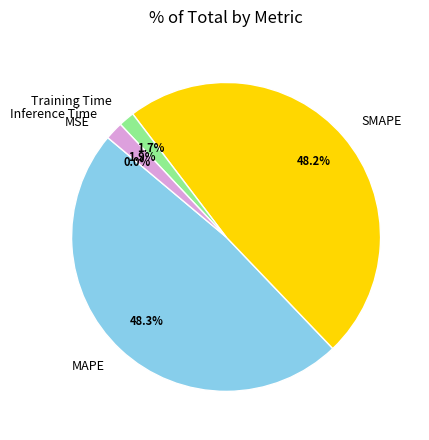

Is there a majority slice in this chart?

No